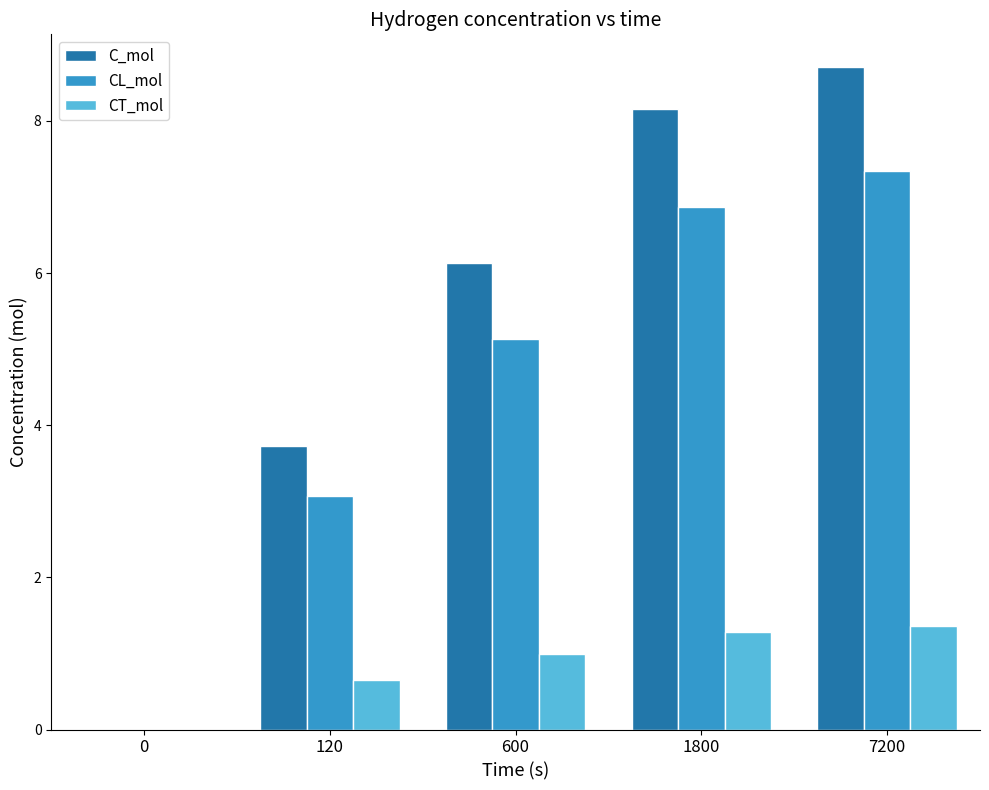

Is it true that C_mol equals 13.9 at 7200?

False